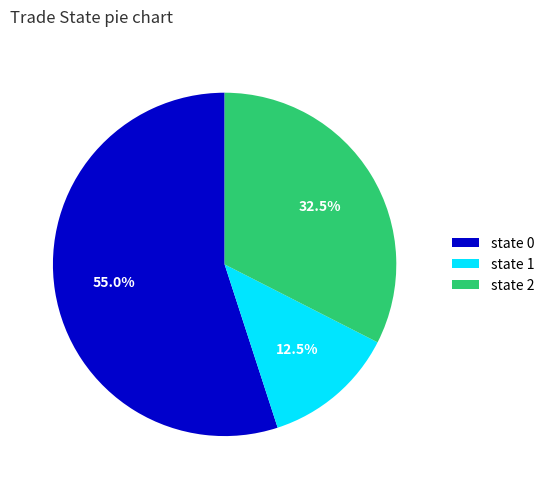

Rank the categories by value from lowest to highest.

state 1, state 2, state 0